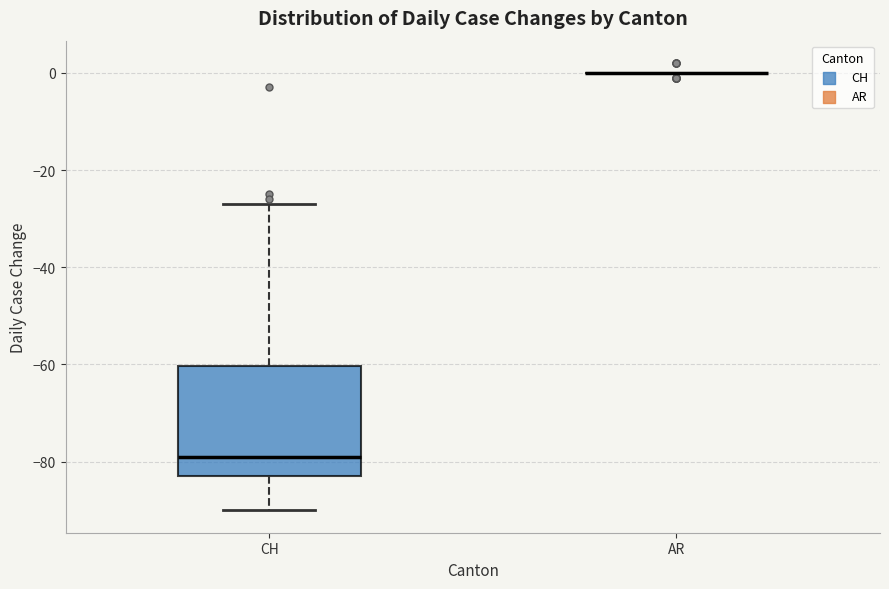

Reading left to right, transcribe this box plot: for each box, give where its median line is, the range the box spans, and where its two whiskers end, as read against the y-axis. The values are not printed on the chart, so give them approximately, as read against the axis.

CH: median -78, box -82 to -60, whiskers -90 to -26
AR: box collapsed to a line at 0, whiskers 0 to 0